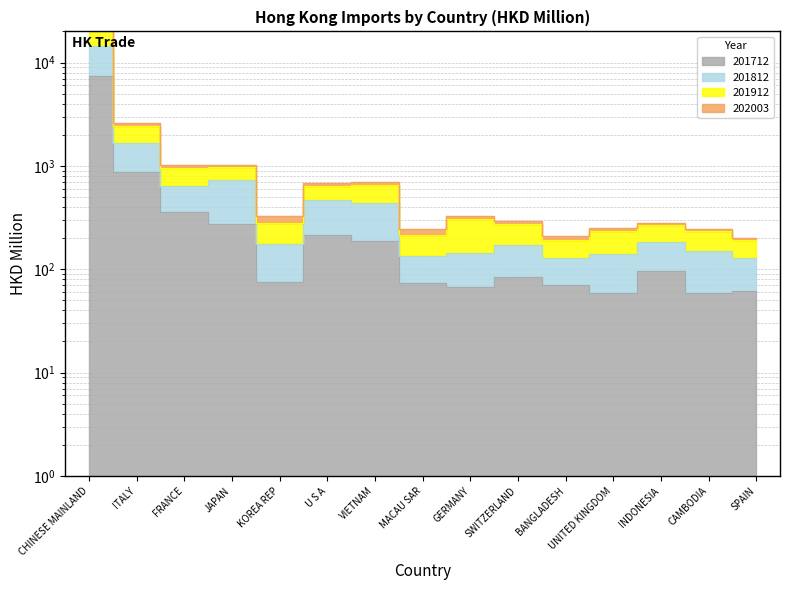

Is it true that 201812 equals 644.1 at FRANCE?

True